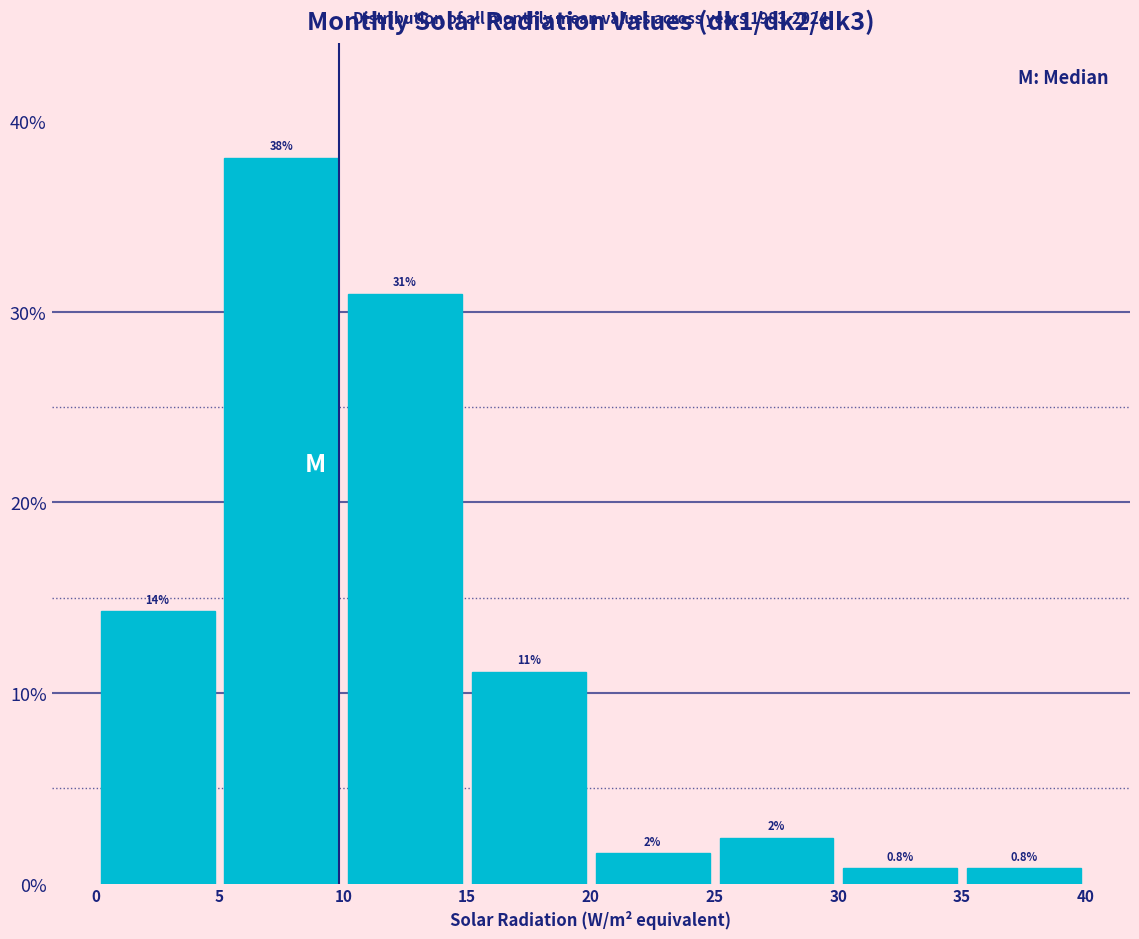

Which range on the x-axis has the tallest bar?

5 to 10